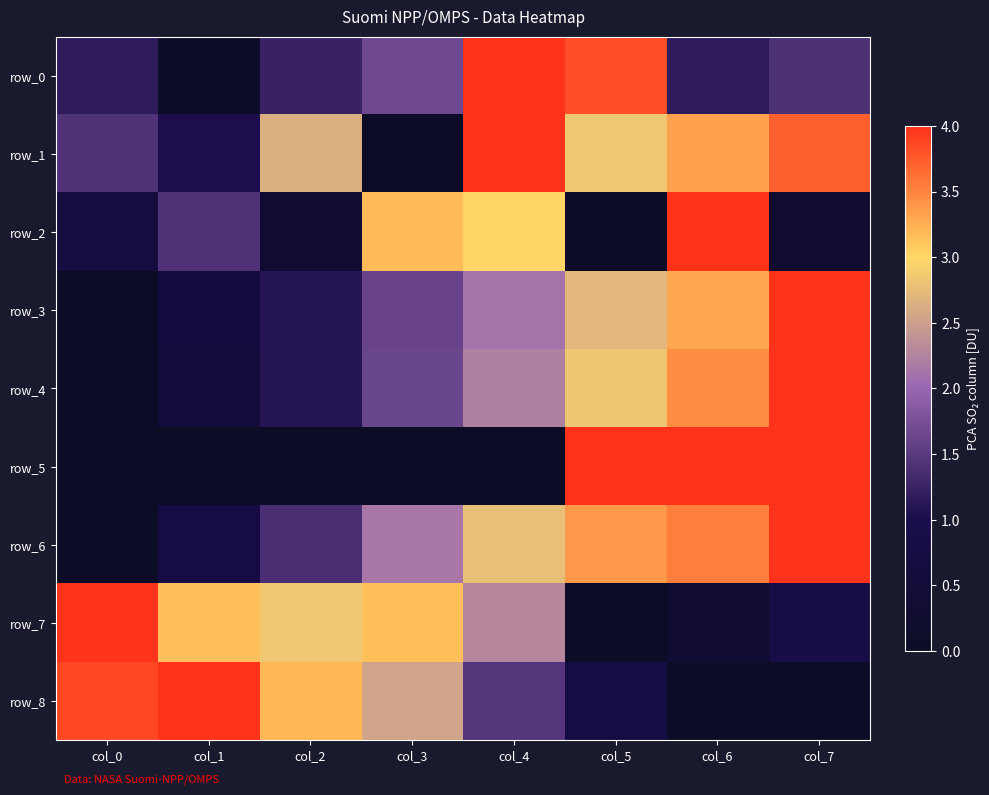

How many values in the row_1 series are below 2?

3